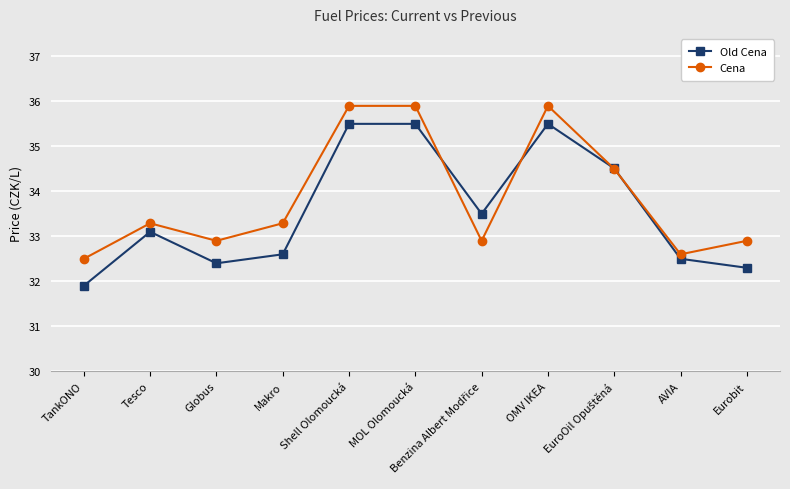

At how many categories does at least one series exceed 33?

7